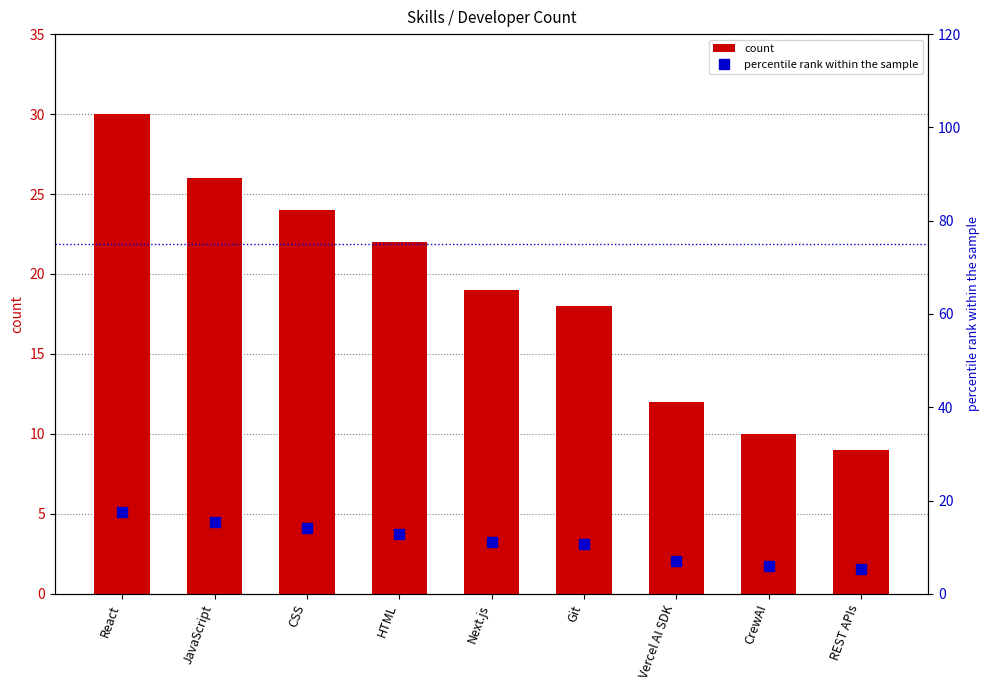

How many values in the count series are below 19?

4